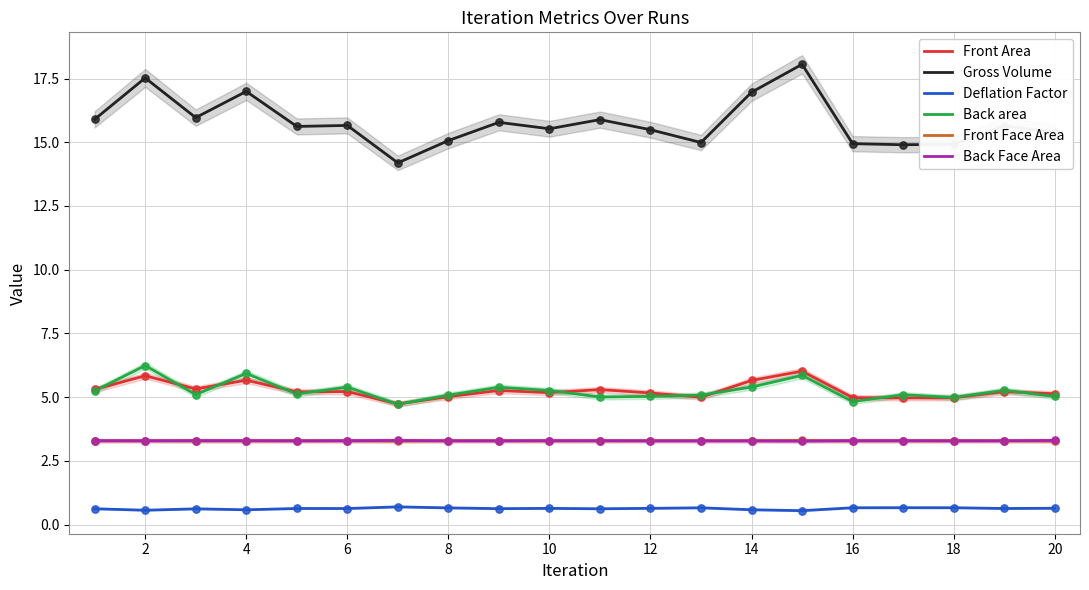

Which series has the largest Y range (max minus min)?

Gross Volume